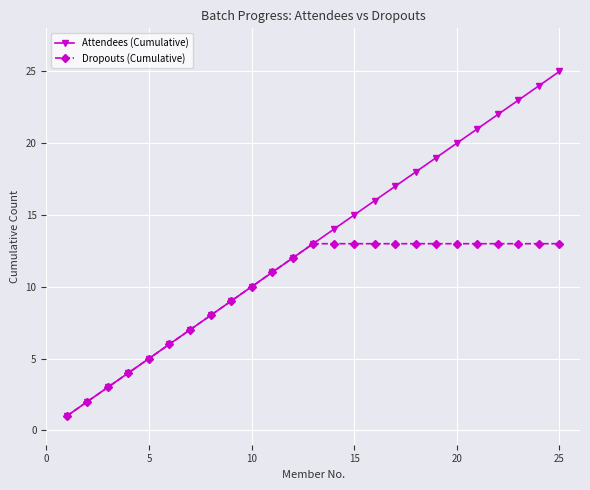

What is the maximum value shown in the chart?

25